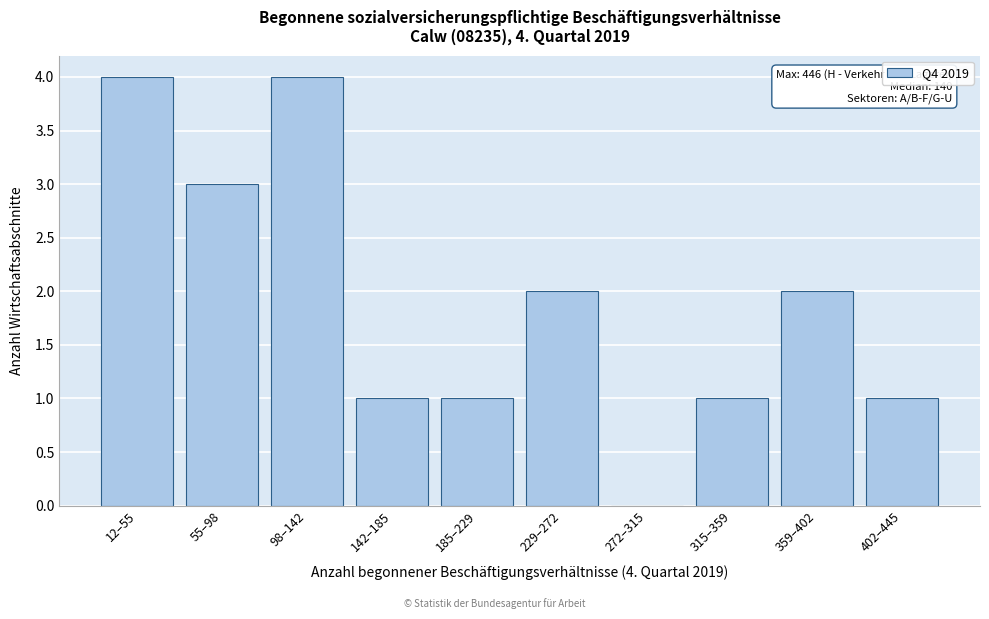

Reading left to right, list all the values displayed in this chart.

12–55=4	55–98=3	98–142=4	142–185=1	185–229=1	229–272=2	272–315=0	315–359=1	359–402=2	402–445=1